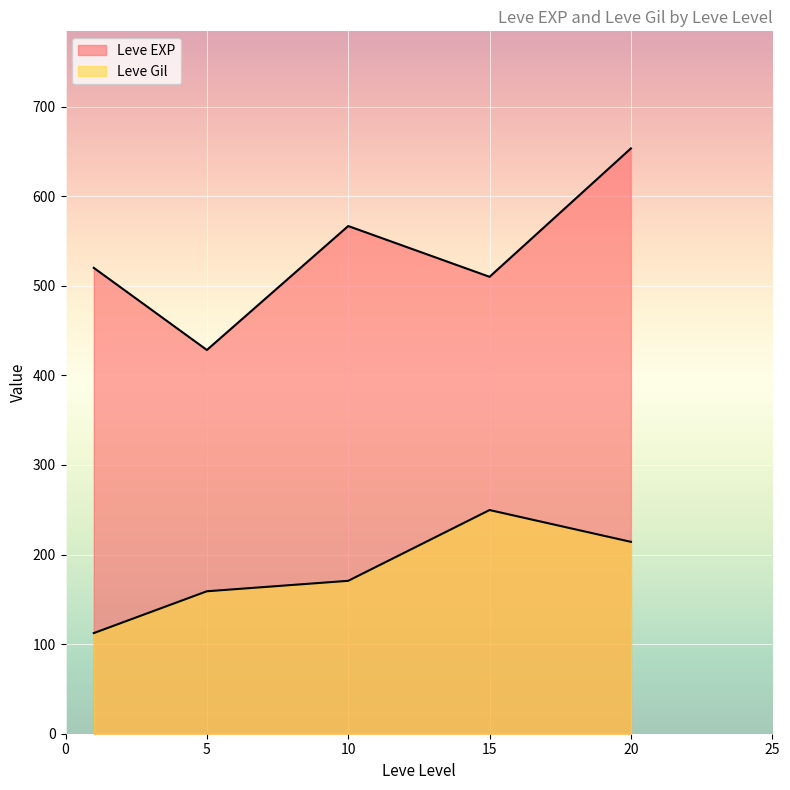

How many lines are shown in the chart?

2